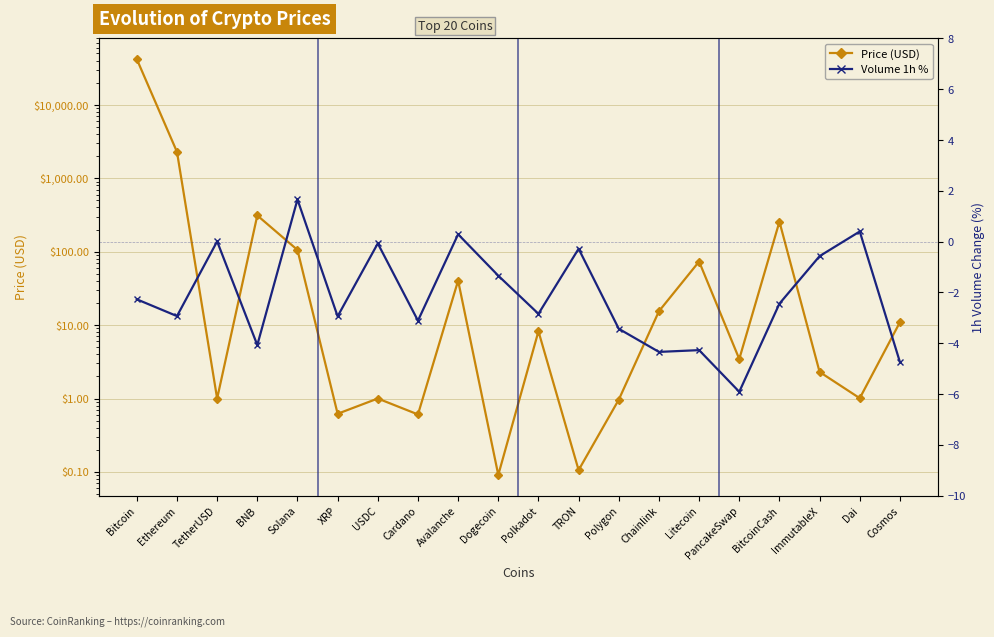

What is the average value of the Price (USD) series?

2245.6